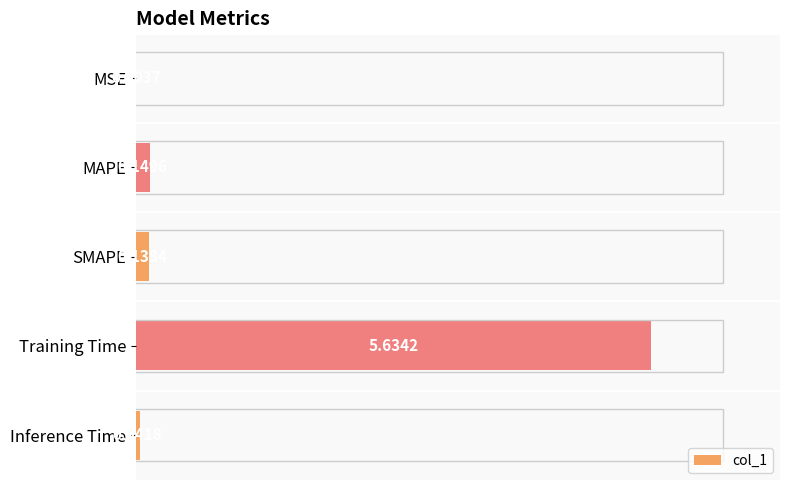

Which has a higher value, Inference Time or MAPE?

MAPE